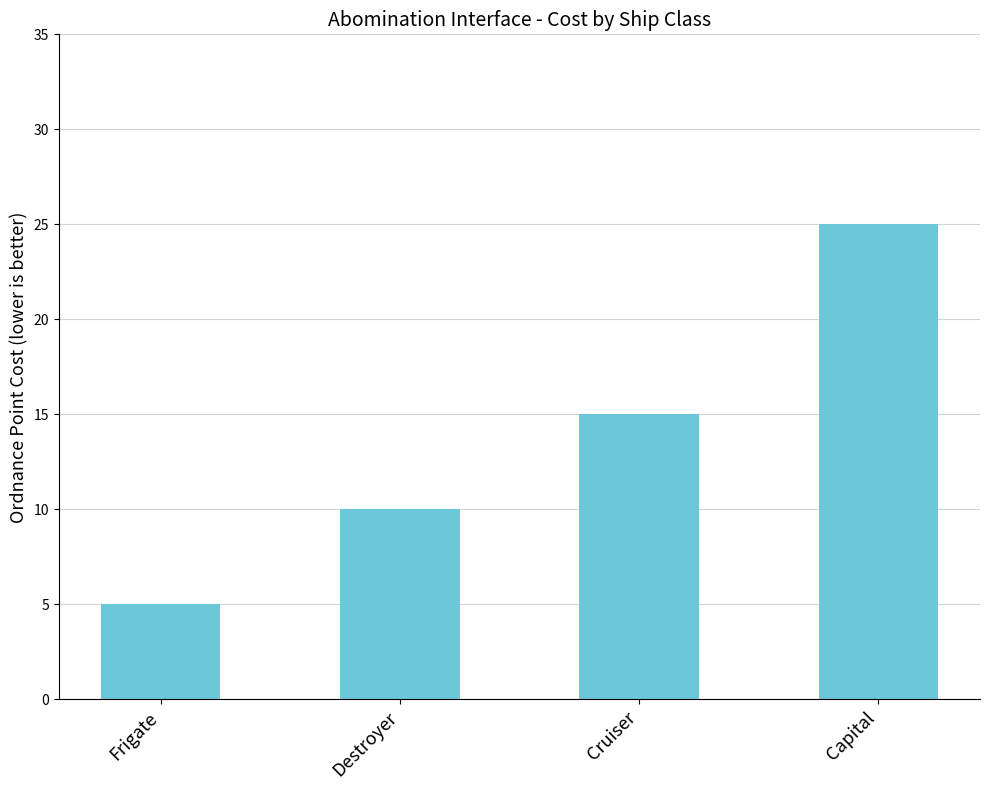

What is the value of the 1st bar from the left?

5